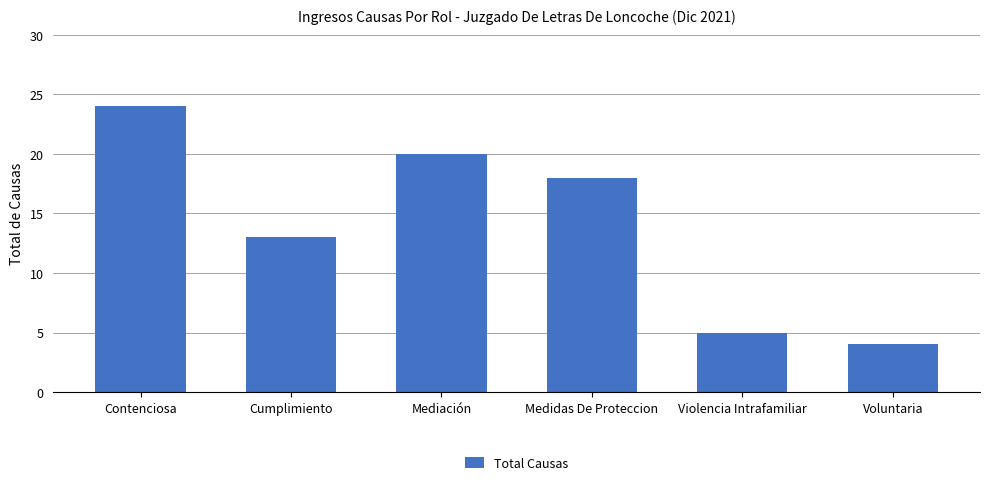

Count the number of data series in this chart.

1